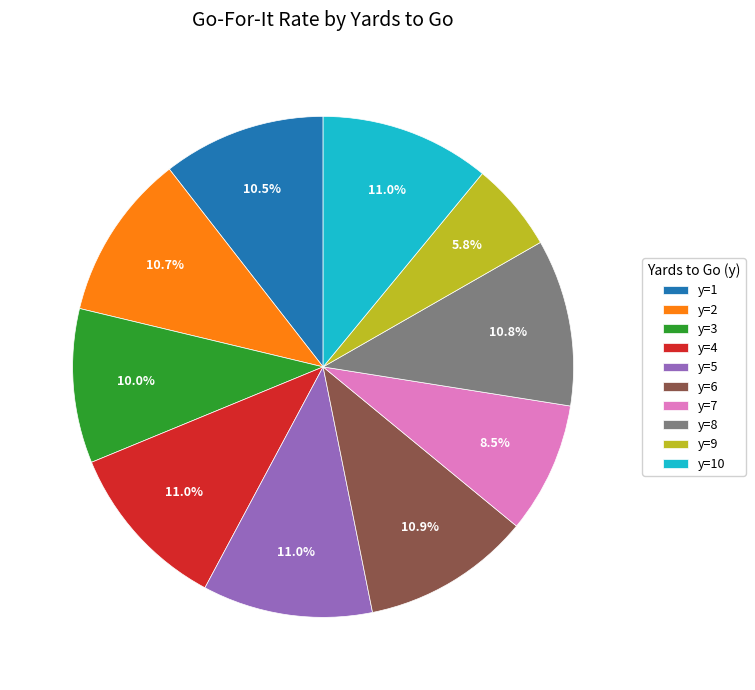

Does y=9 account for over 50% of the chart?

No